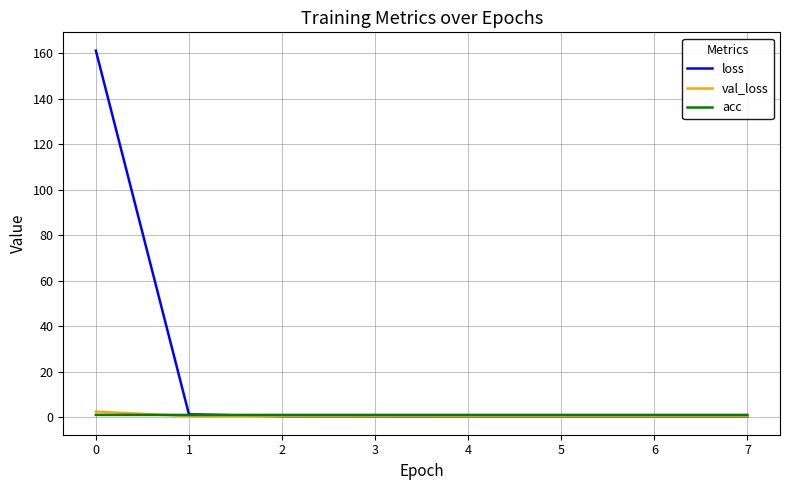

How many lines are shown in the chart?

3